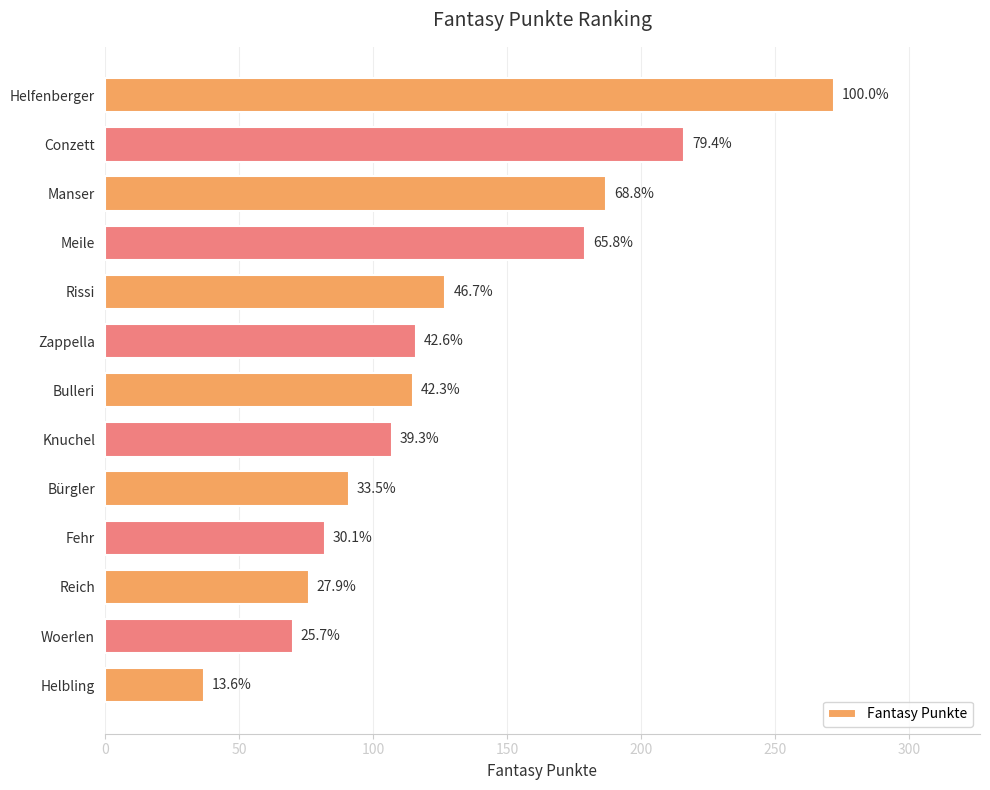

How many bars are there in total?

13